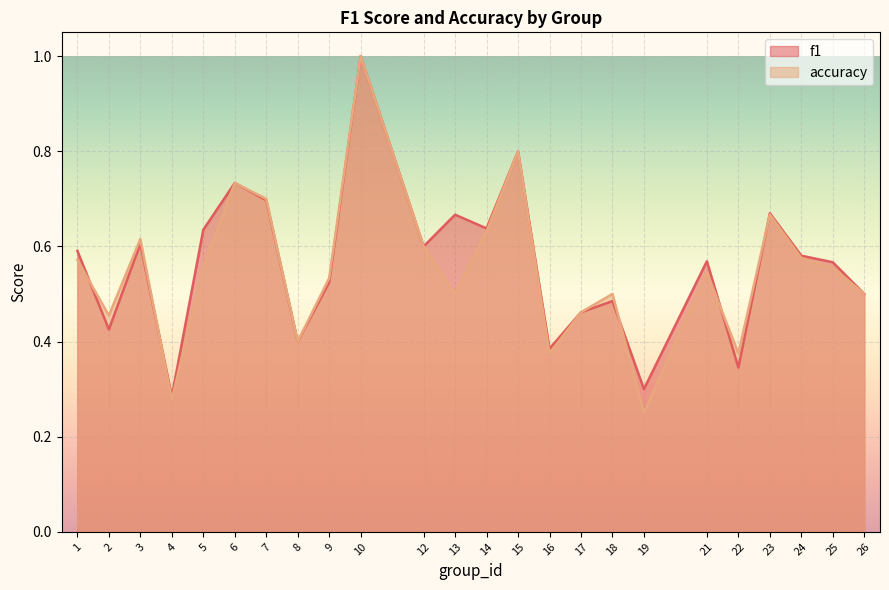

How many lines are shown in the chart?

2